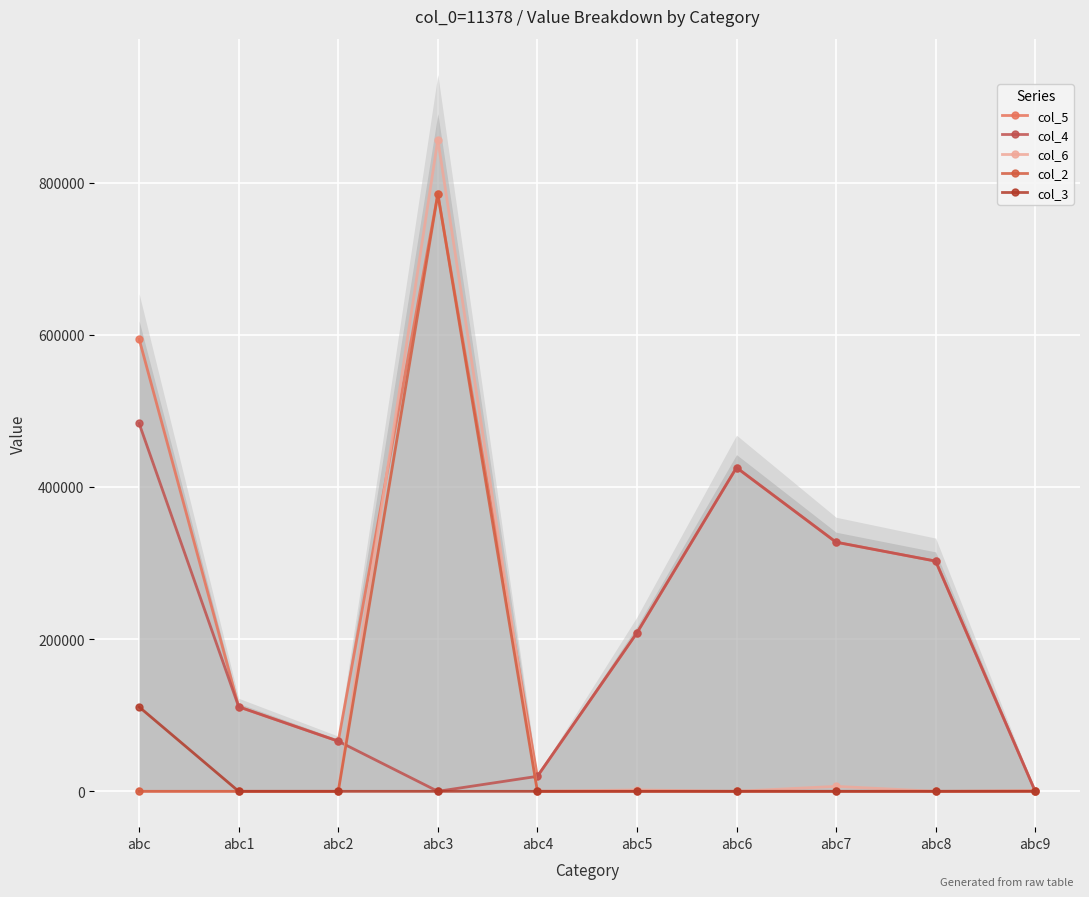

What is the difference between the col_5 values at abc9 and abc6?

425229.4